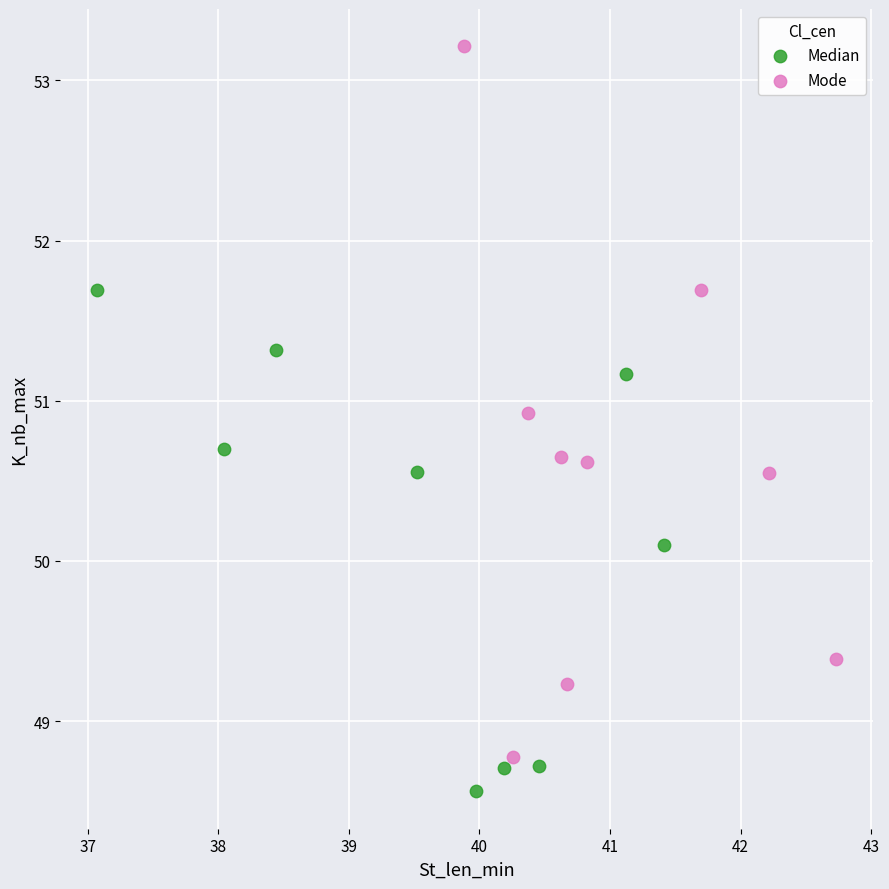

Which series has the largest Y range (max minus min)?

Mode